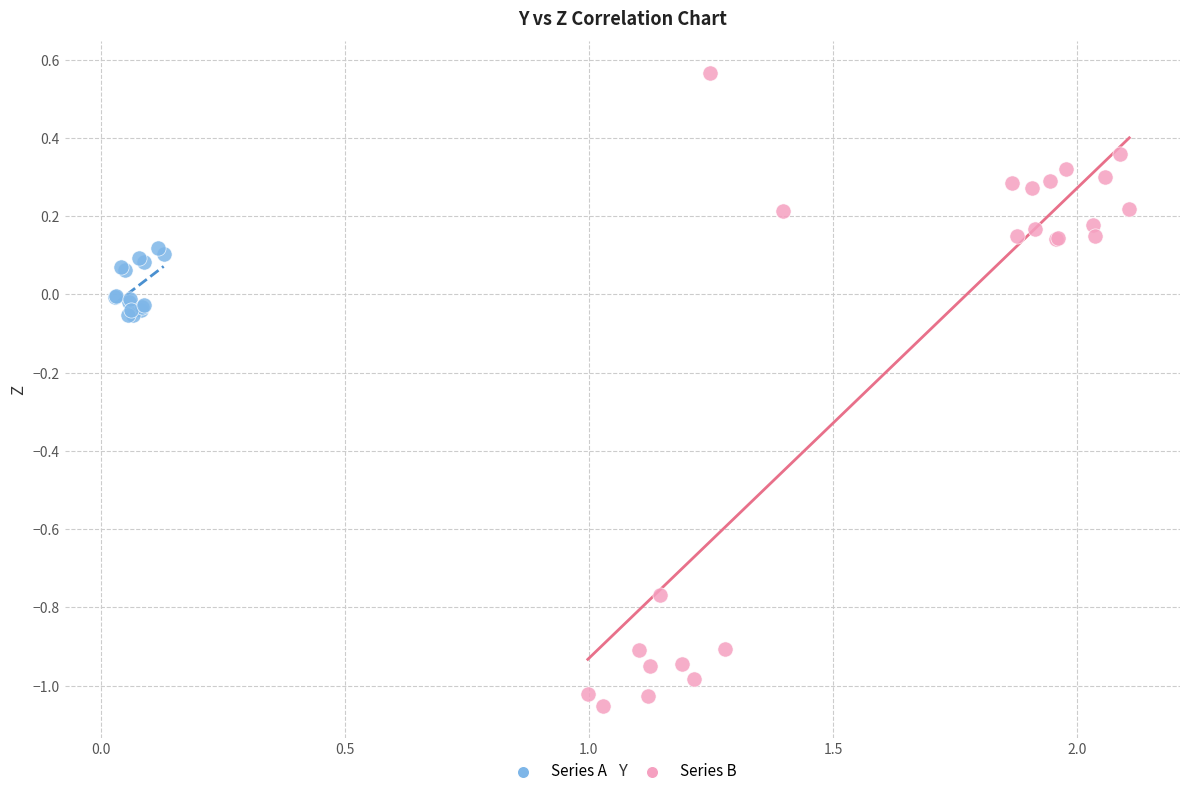

Which series has the widest spread of Y values?

Series B